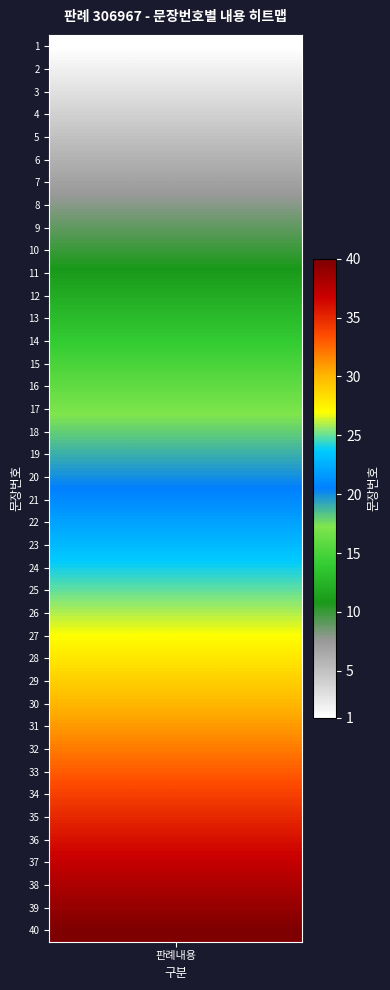

Rank the categories by value from lowest to highest.

0, 1, 2, 3, 4, 5, 6, 7, 8, 9, 10, 11, 12, 13, 14, 15, 16, 17, 18, 19, 20, 21, 22, 23, 24, 25, 26, 27, 28, 29, 30, 31, 32, 33, 34, 35, 36, 37, 38, 39